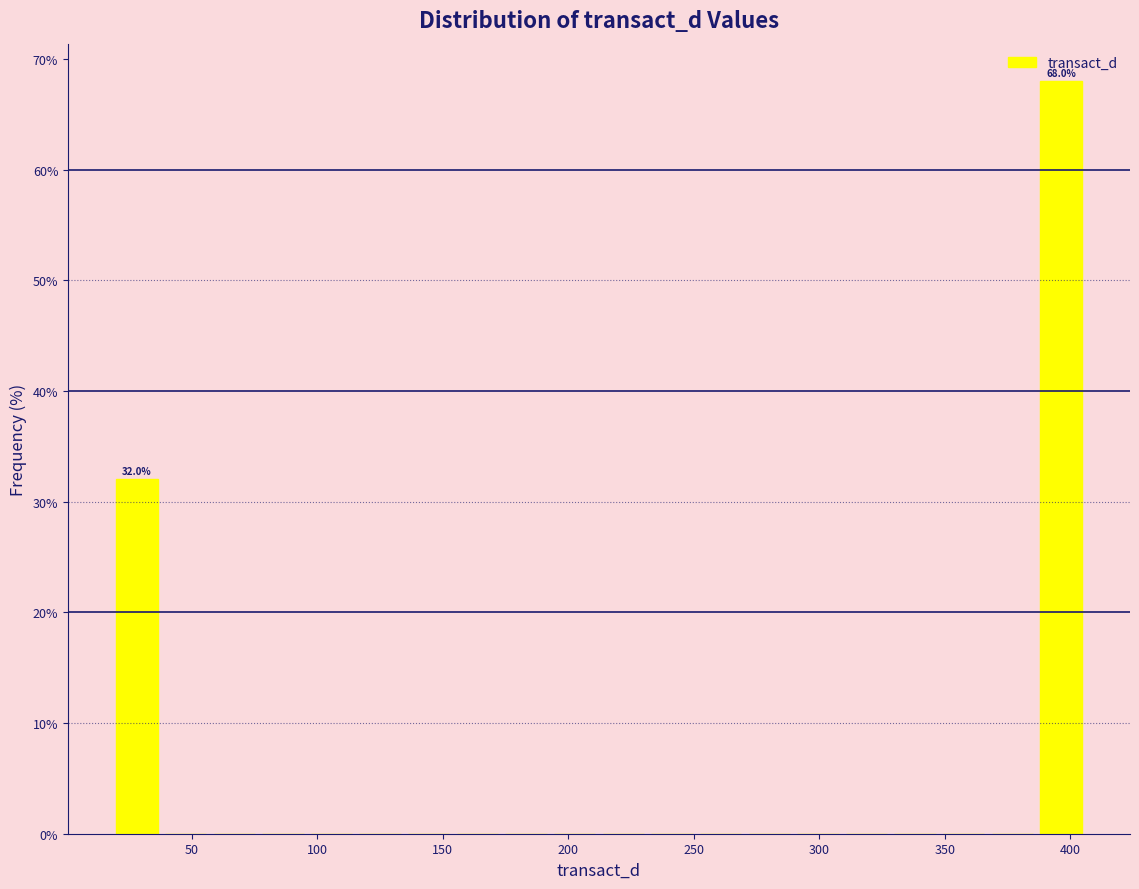

Read against the x-axis, roughly where is the centre of the tallest bar?

395